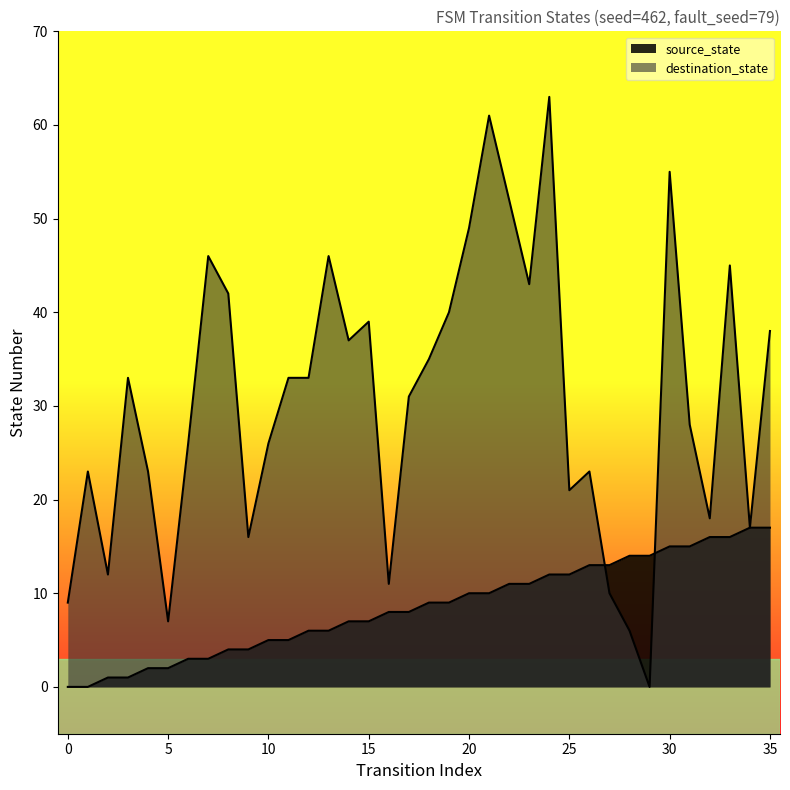

Which series has the largest total across all categories?

destination_state